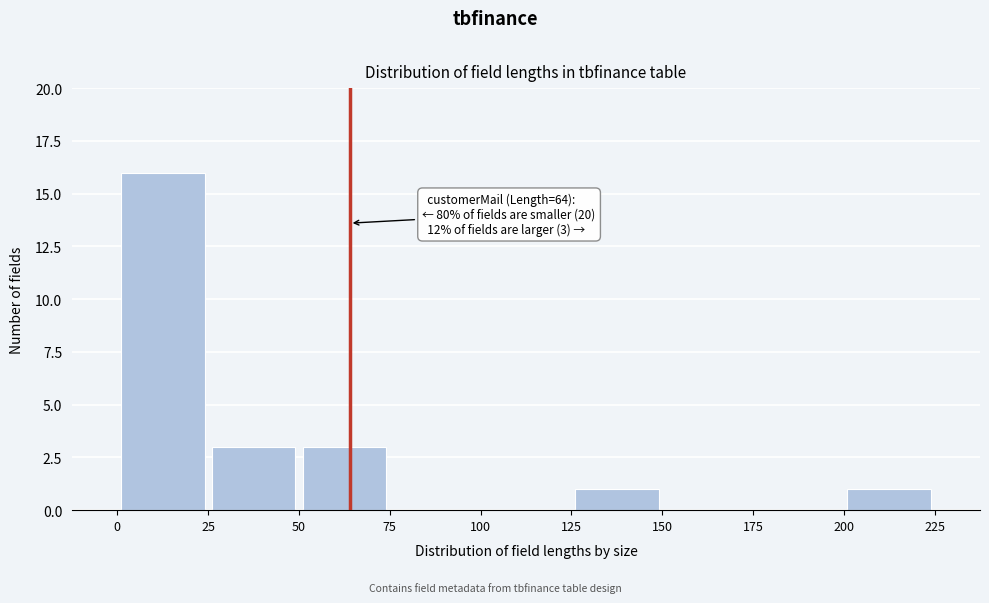

Which range on the x-axis has the tallest bar?

0 to 25